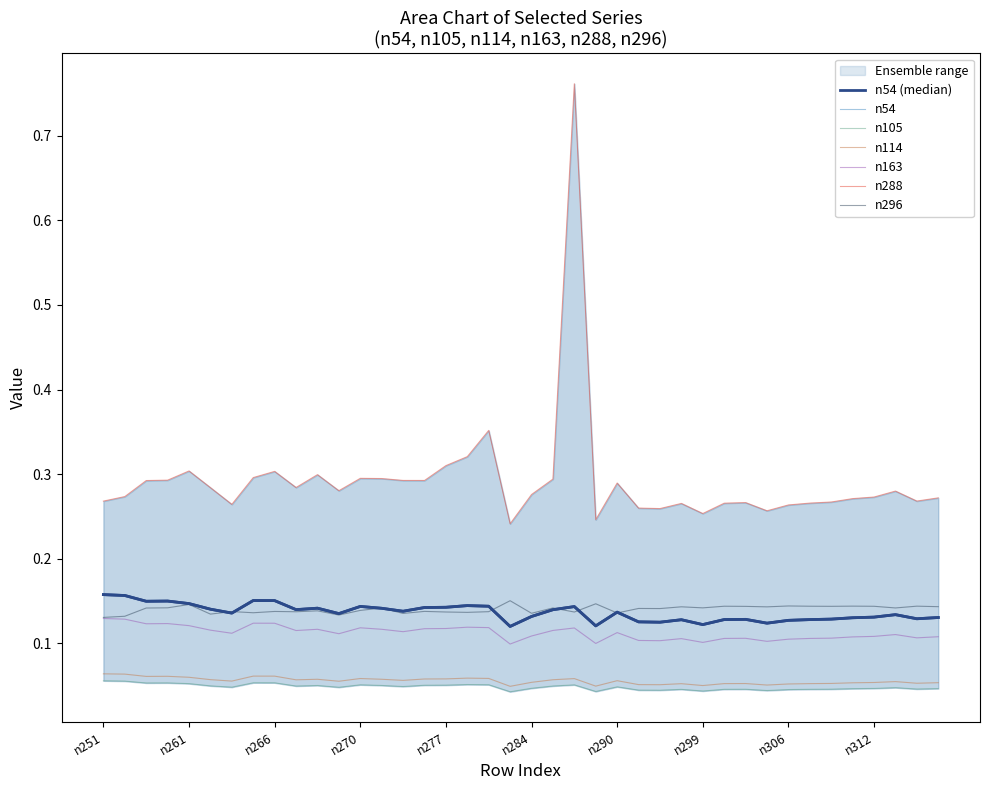

Is it true that n296 equals 0.1 at n264?

True